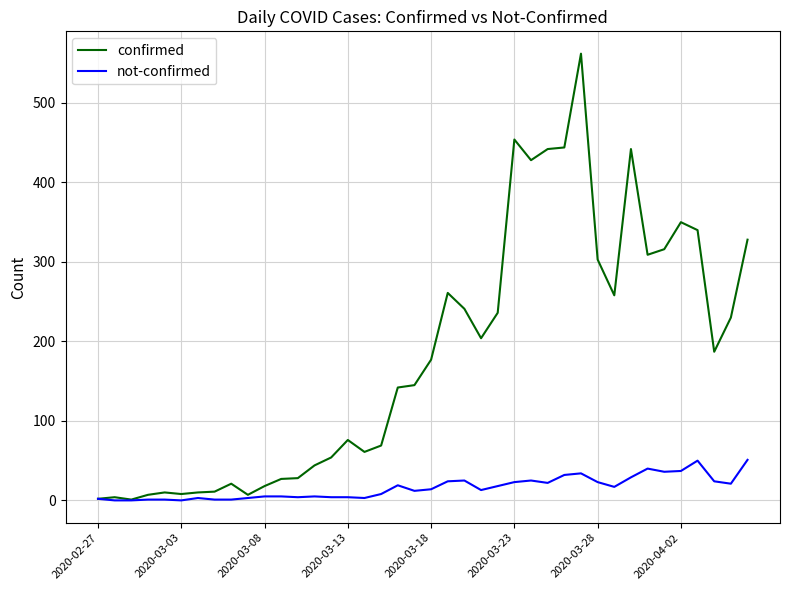

Rank the series by their maximum value, from highest to lowest.

confirmed, not-confirmed